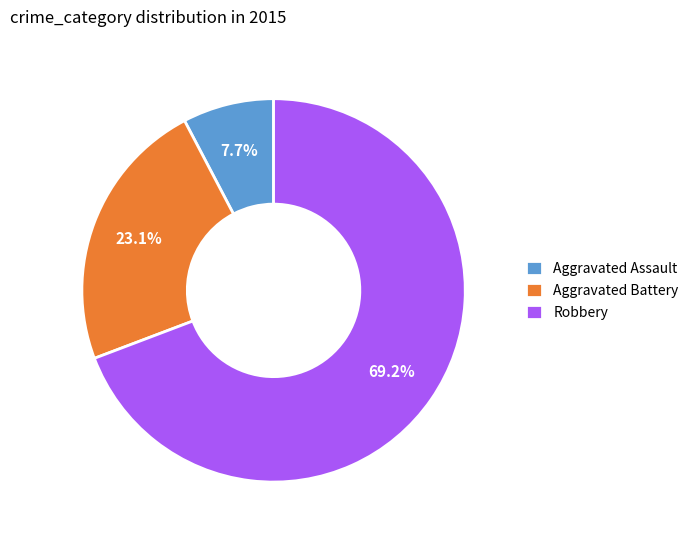

Which slice represents more than half of the pie?

Robbery